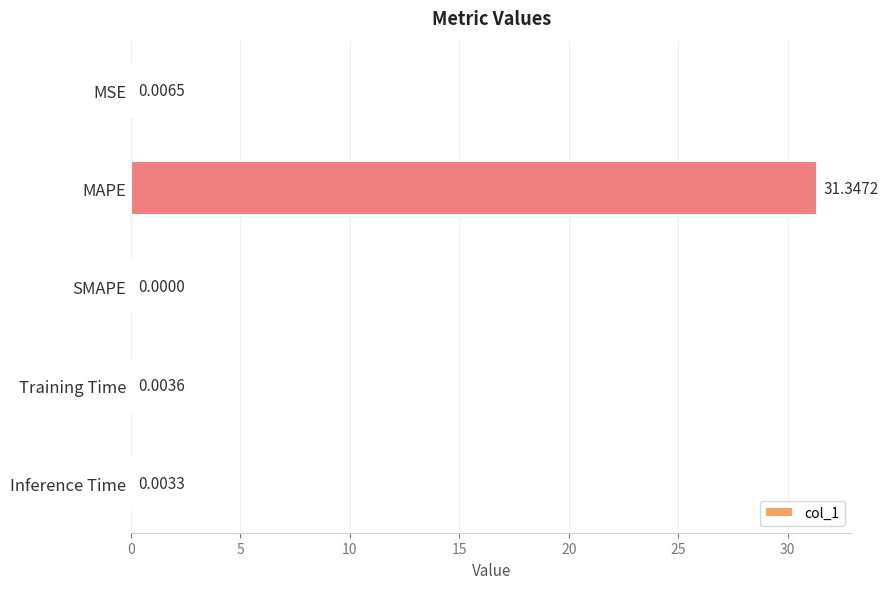

How many series are shown in this chart?

1